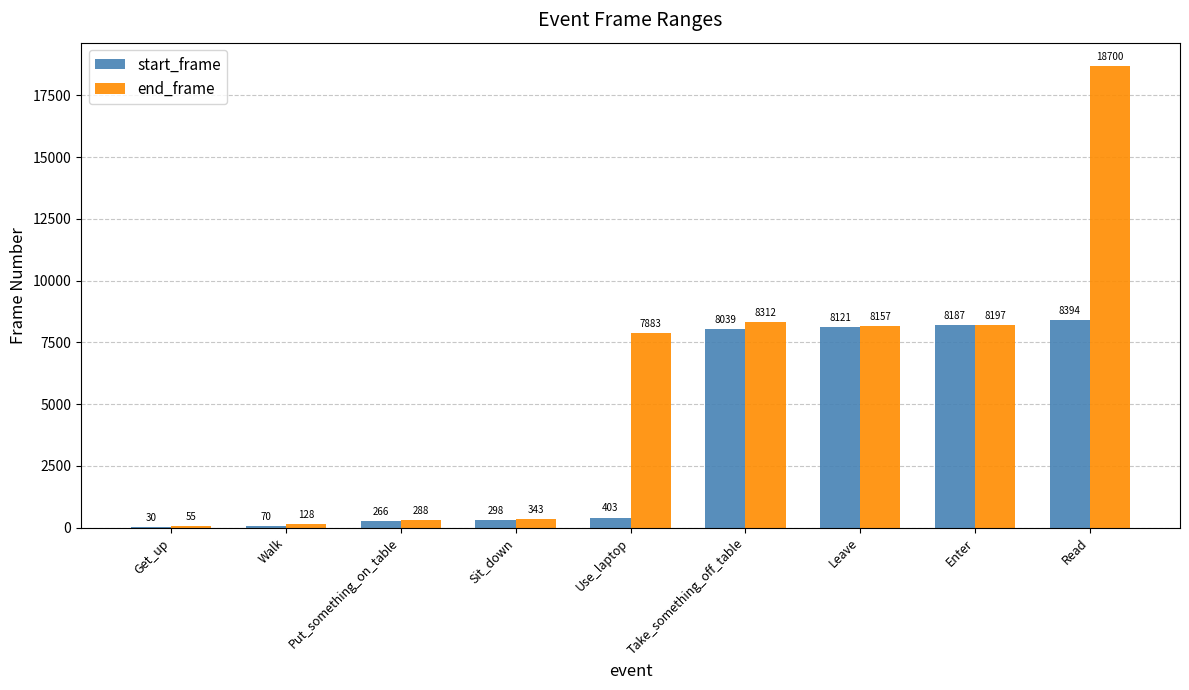

What is the total value across all series at Enter?

16384